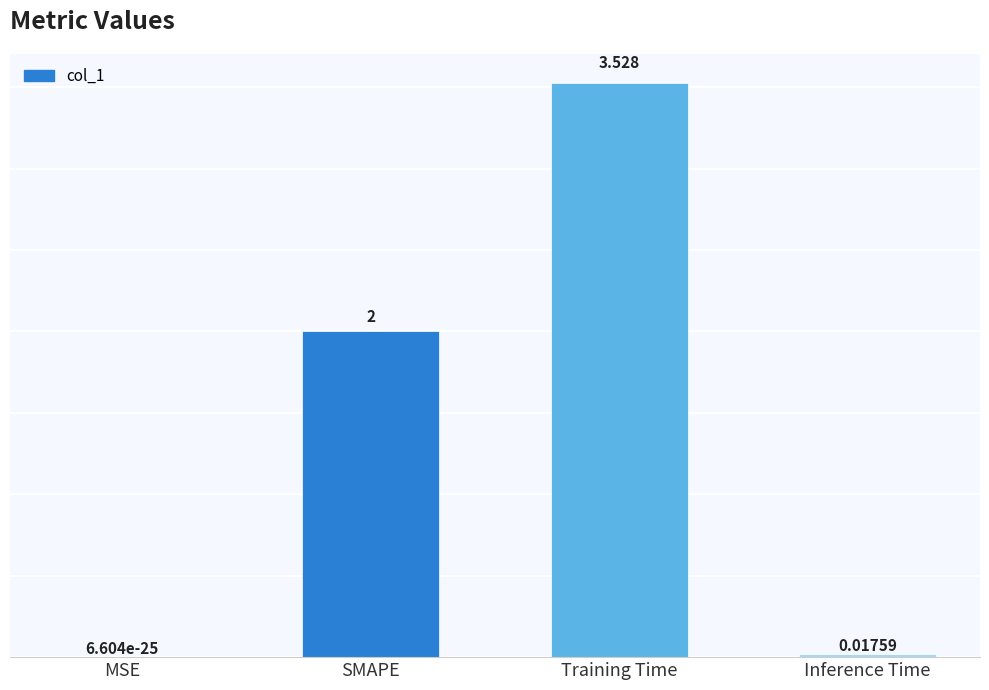

Where is the data nearest to the value 1?

Inference Time